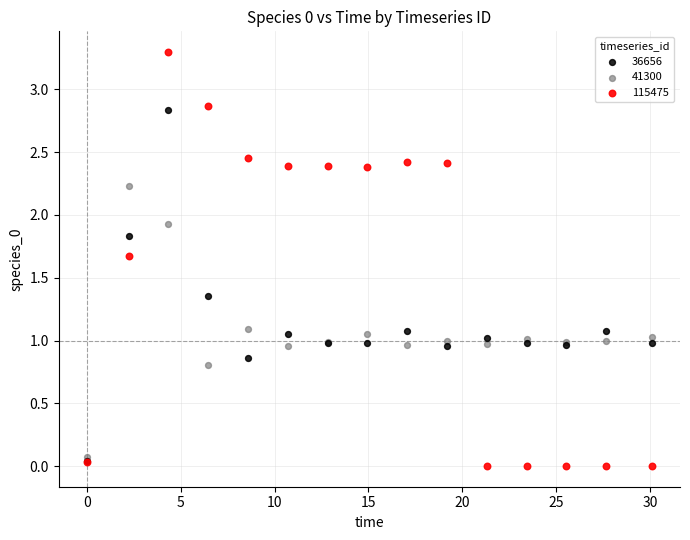

What are all the series names shown in the legend?

36656, 41300, 115475